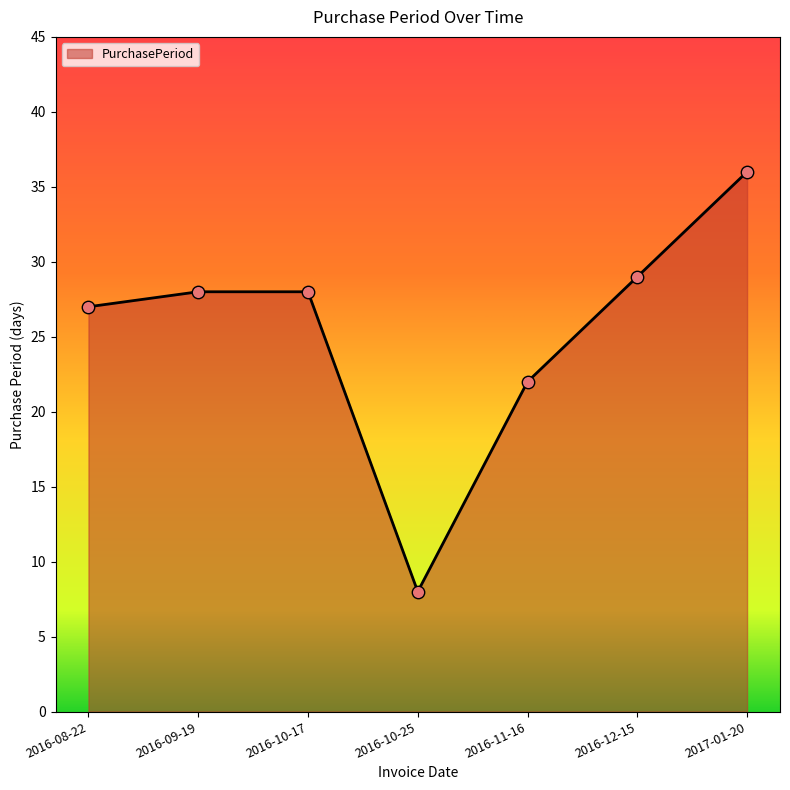

Approximately how many times larger is the value at 2016-08-22 compared to 2016-12-15?

0.9